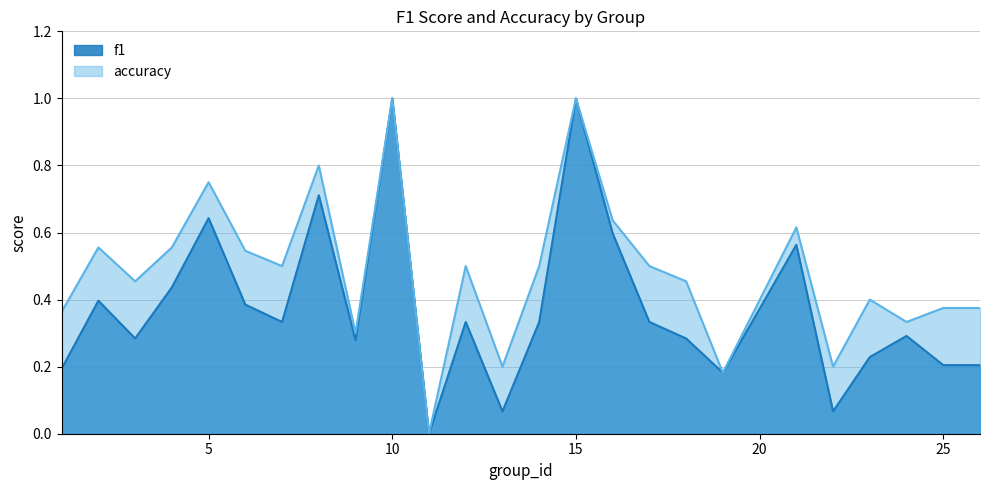

At which label does f1 reach its peak?

10